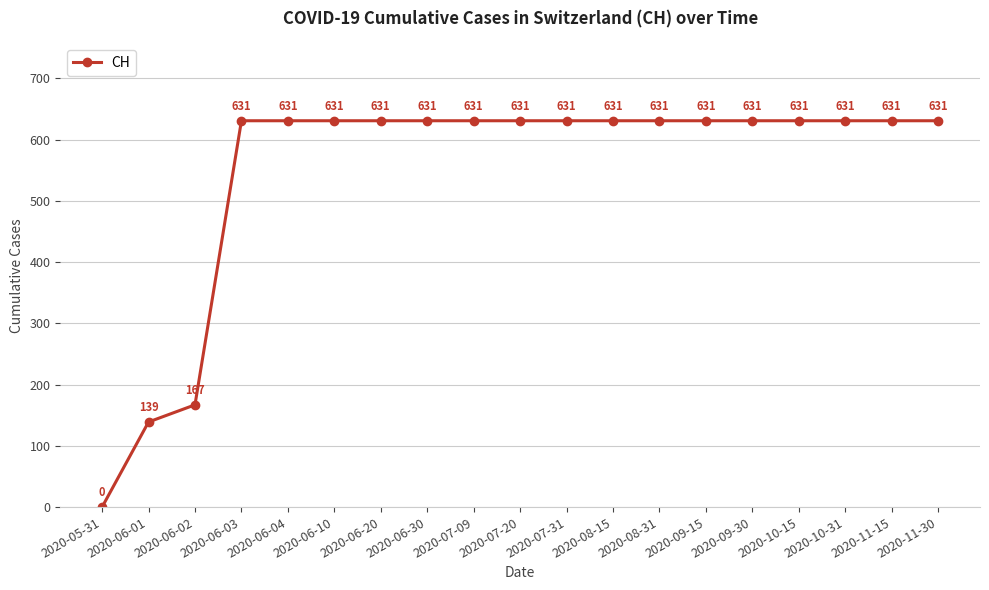

Reading left to right, transcribe all the data shown in this chart.

0	139	167	631	631	631	631	631	631	631	631	631	631	631	631	631	631	631	631